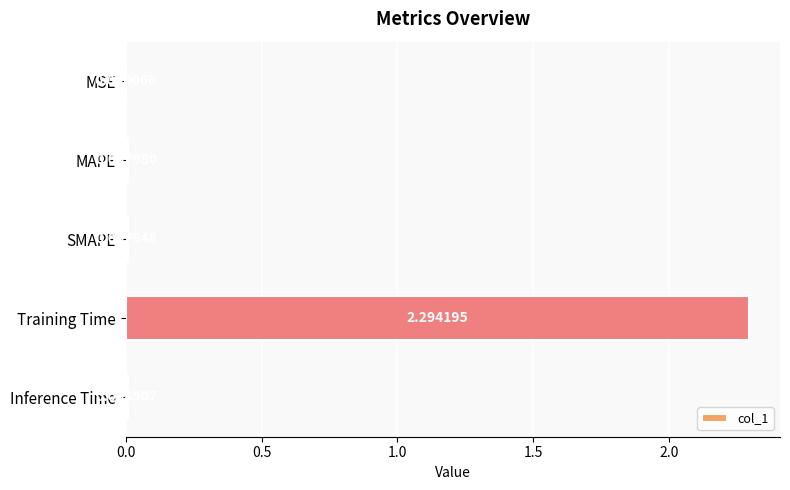

Which category has the highest value across all series?

Training Time